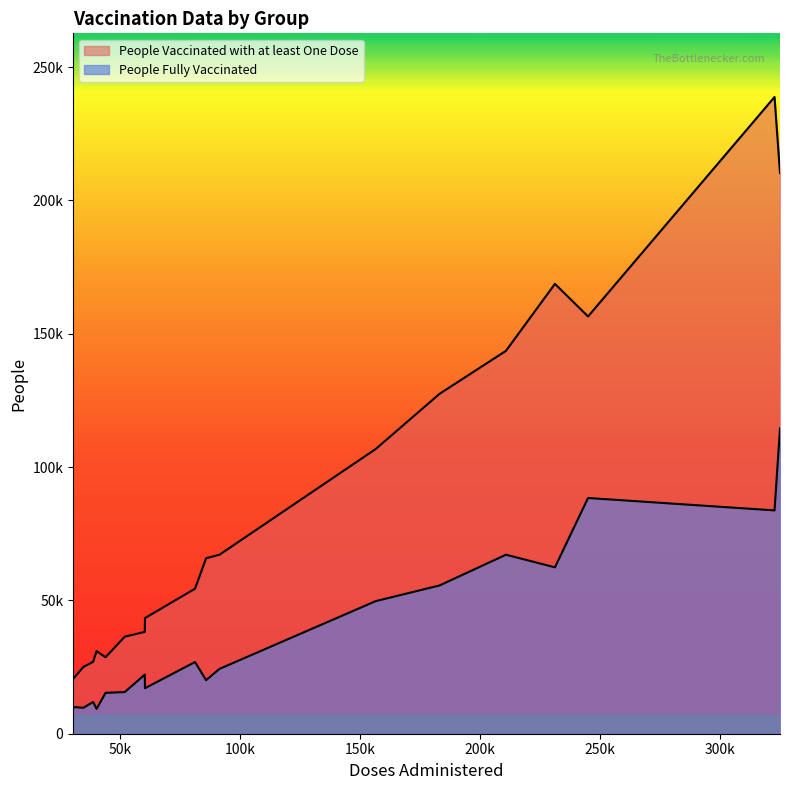

True or false: People Vaccinated with at least One Dose and People Fully Vaccinated cross at least once.

False